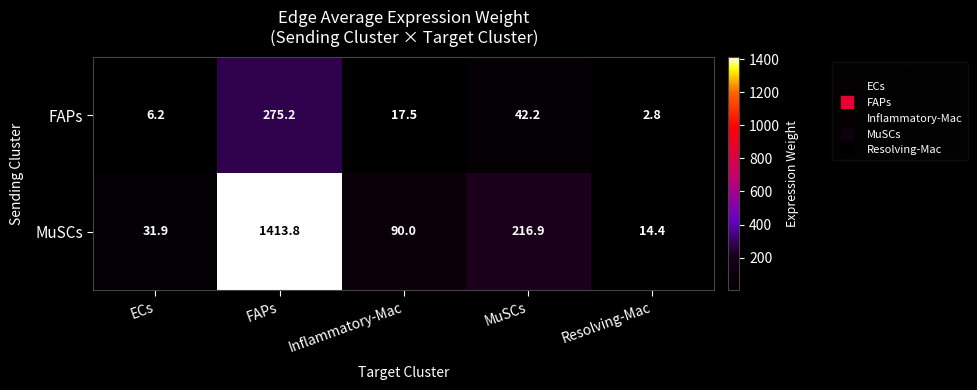

Which label corresponds to the smallest value in the chart?

Resolving-Mac